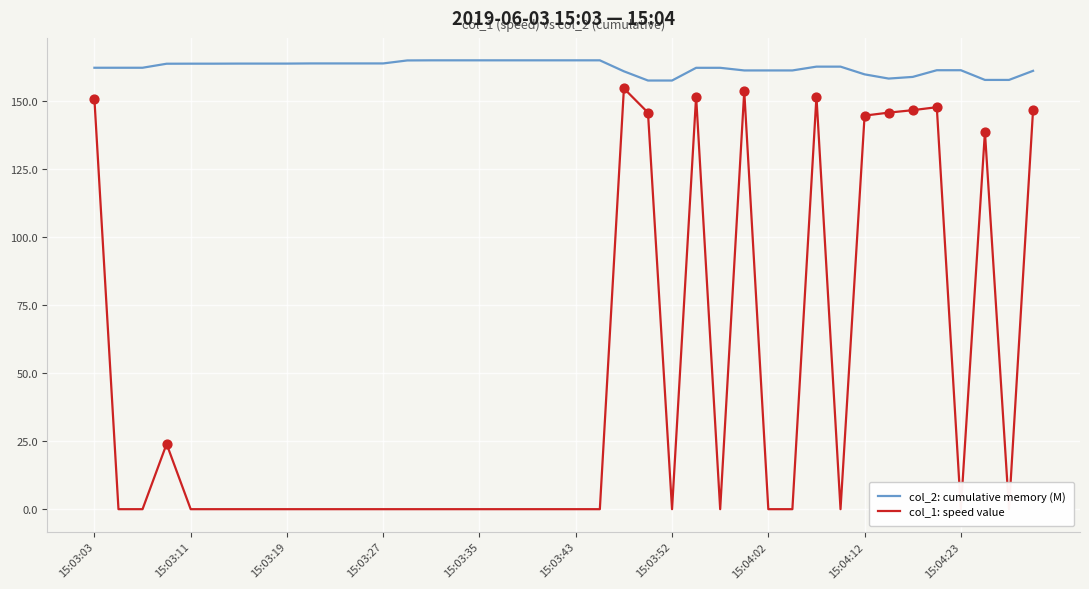

Which series has the largest total across all categories?

col_2: cumulative memory (M)